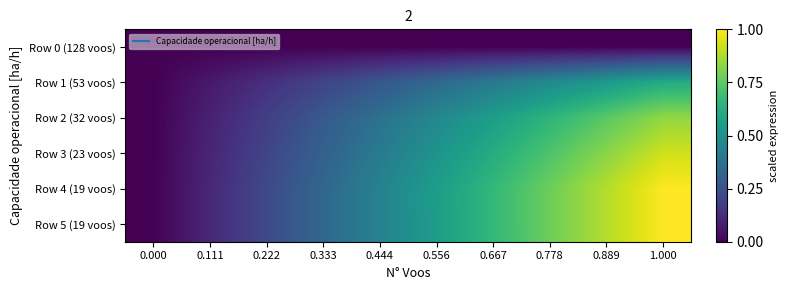

Reading right to left, list all the values displayed in this chart.

row_0: 1.000=0.0	0.889=0.0	0.778=0.0	0.667=0.0	0.556=0.0	0.444=0.0	0.333=0.0	0.222=0.0	0.111=0.0	0.000=0.0
row_1: 1.000=0.6	0.889=0.5	0.778=0.5	0.667=0.4	0.556=0.3	0.444=0.3	0.333=0.2	0.222=0.1	0.111=0.1	0.000=0.0
row_2: 1.000=0.8	0.889=0.7	0.778=0.7	0.667=0.6	0.556=0.5	0.444=0.4	0.333=0.3	0.222=0.2	0.111=0.1	0.000=0.0
row_3: 1.000=0.9	0.889=0.8	0.778=0.7	0.667=0.6	0.556=0.5	0.444=0.4	0.333=0.3	0.222=0.2	0.111=0.1	0.000=0.0
row_4: 1.000=1.0	0.889=0.9	0.778=0.8	0.667=0.7	0.556=0.6	0.444=0.4	0.333=0.3	0.222=0.2	0.111=0.1	0.000=0.0
row_5: 1.000=1.0	0.889=0.9	0.778=0.8	0.667=0.7	0.556=0.6	0.444=0.4	0.333=0.3	0.222=0.2	0.111=0.1	0.000=0.0